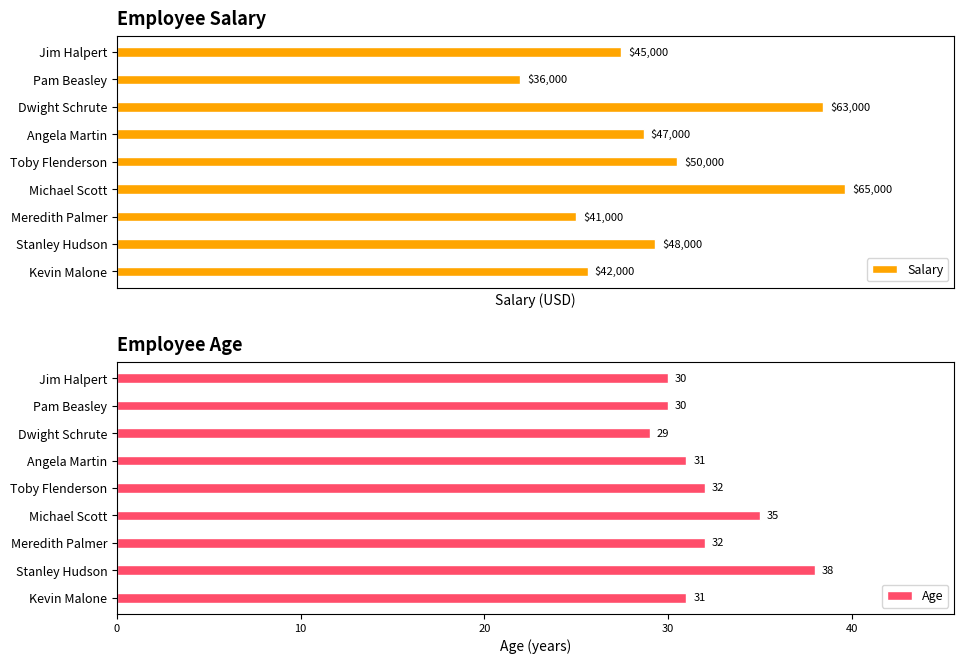

Count the Age values in the range 30 to 32.

6